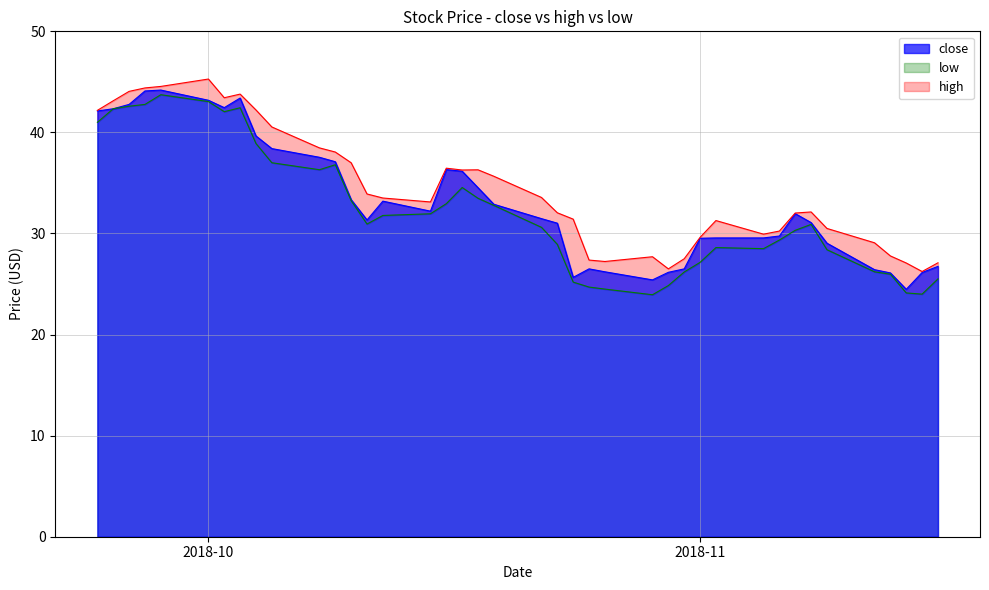

List the series in order of their overall mean, highest first.

high, close, low